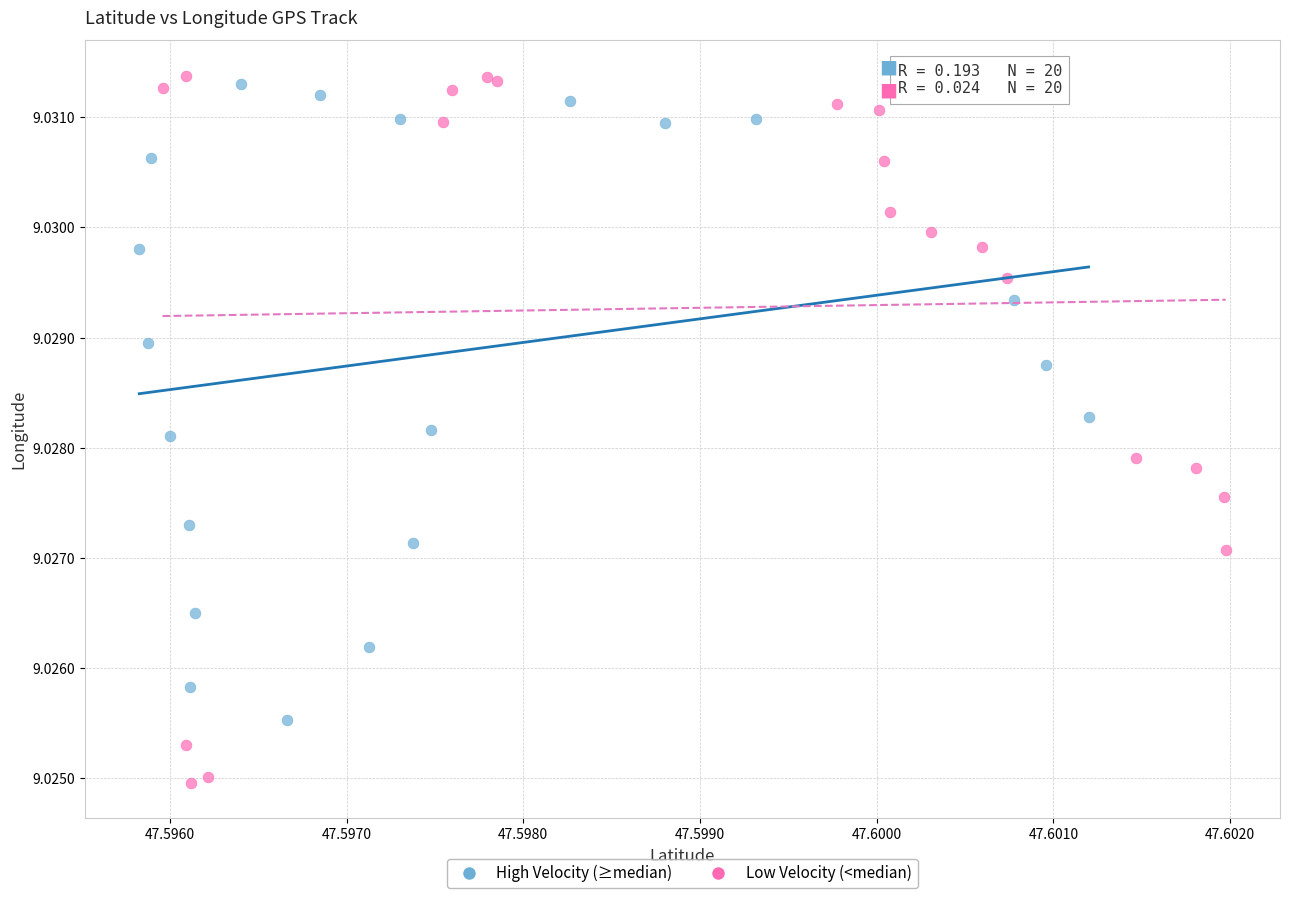

Which series contains the highest Y value?

Low Velocity (<median)